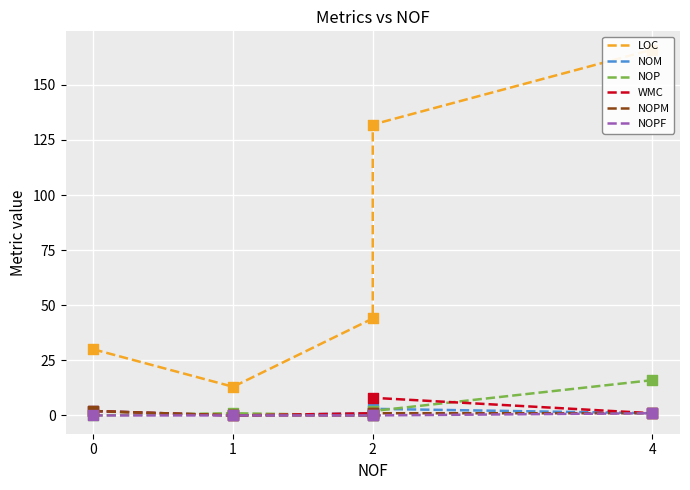

Is the value of LOC at 1 greater than the value of WMC at 1?

Yes